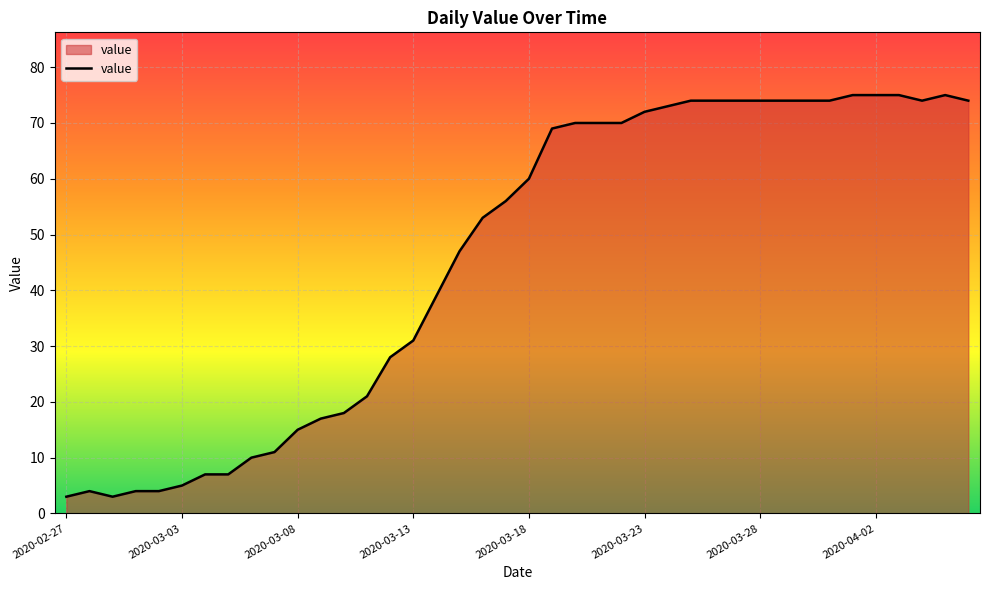

What is the difference between the maximum and minimum values?

72